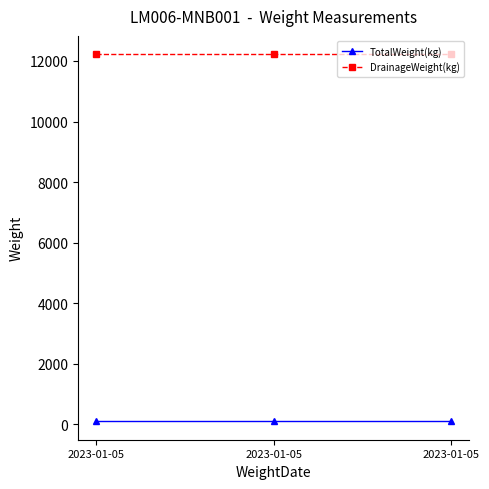

Which series has the largest total across all categories?

DrainageWeight(kg)